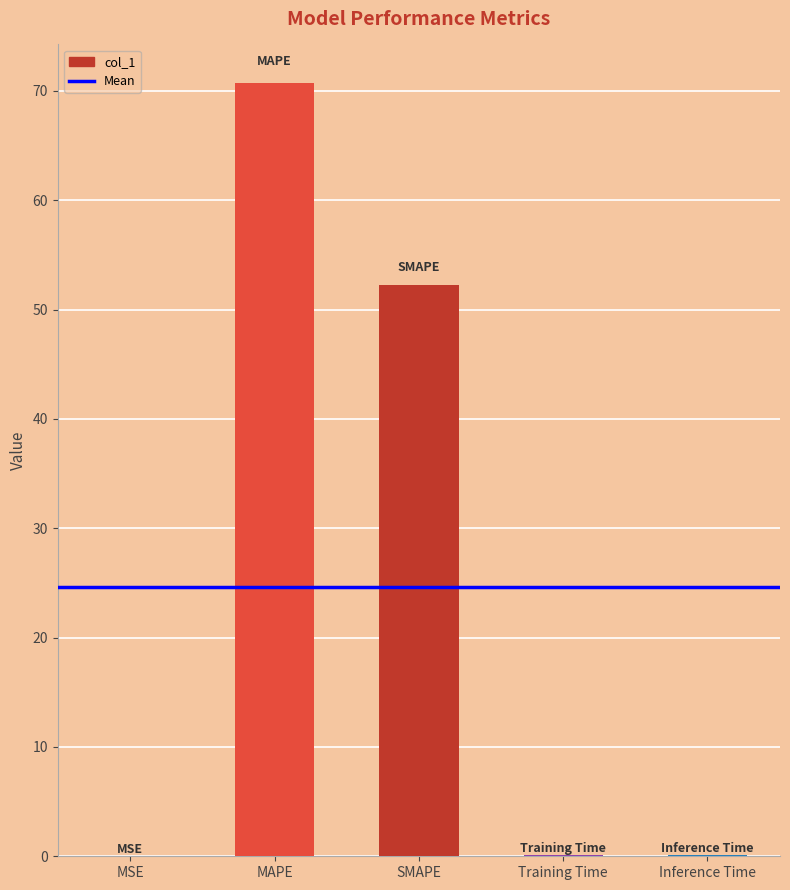

Between Inference Time and MAPE, which is larger?

MAPE